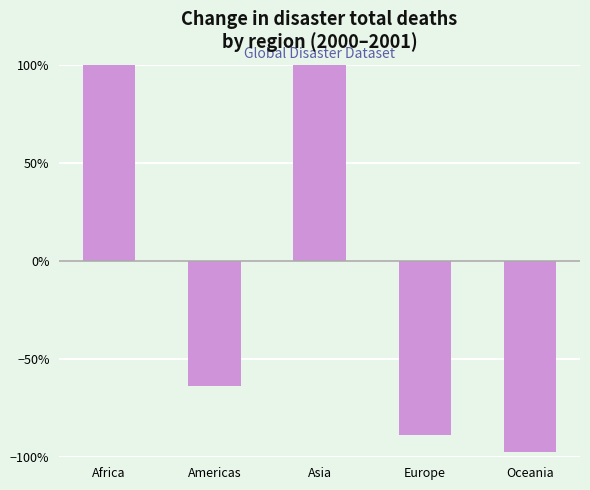

Which category has the lowest value across all series?

Oceania